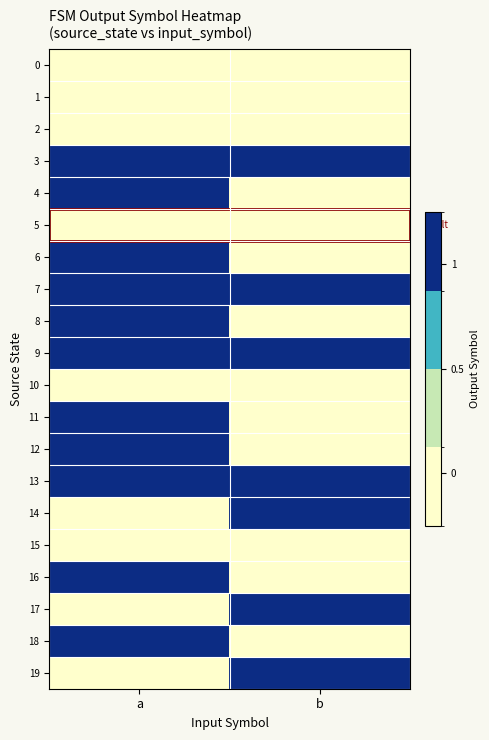

Reading left to right, transcribe all the data shown in this chart.

0: a=0	b=0
1: a=0	b=0
2: a=0	b=0
3: a=1	b=1
4: a=1	b=0
5: a=0	b=0
6: a=1	b=0
7: a=1	b=1
8: a=1	b=0
9: a=1	b=1
10: a=0	b=0
11: a=1	b=0
12: a=1	b=0
13: a=1	b=1
14: a=0	b=1
15: a=0	b=0
16: a=1	b=0
17: a=0	b=1
18: a=1	b=0
19: a=0	b=1